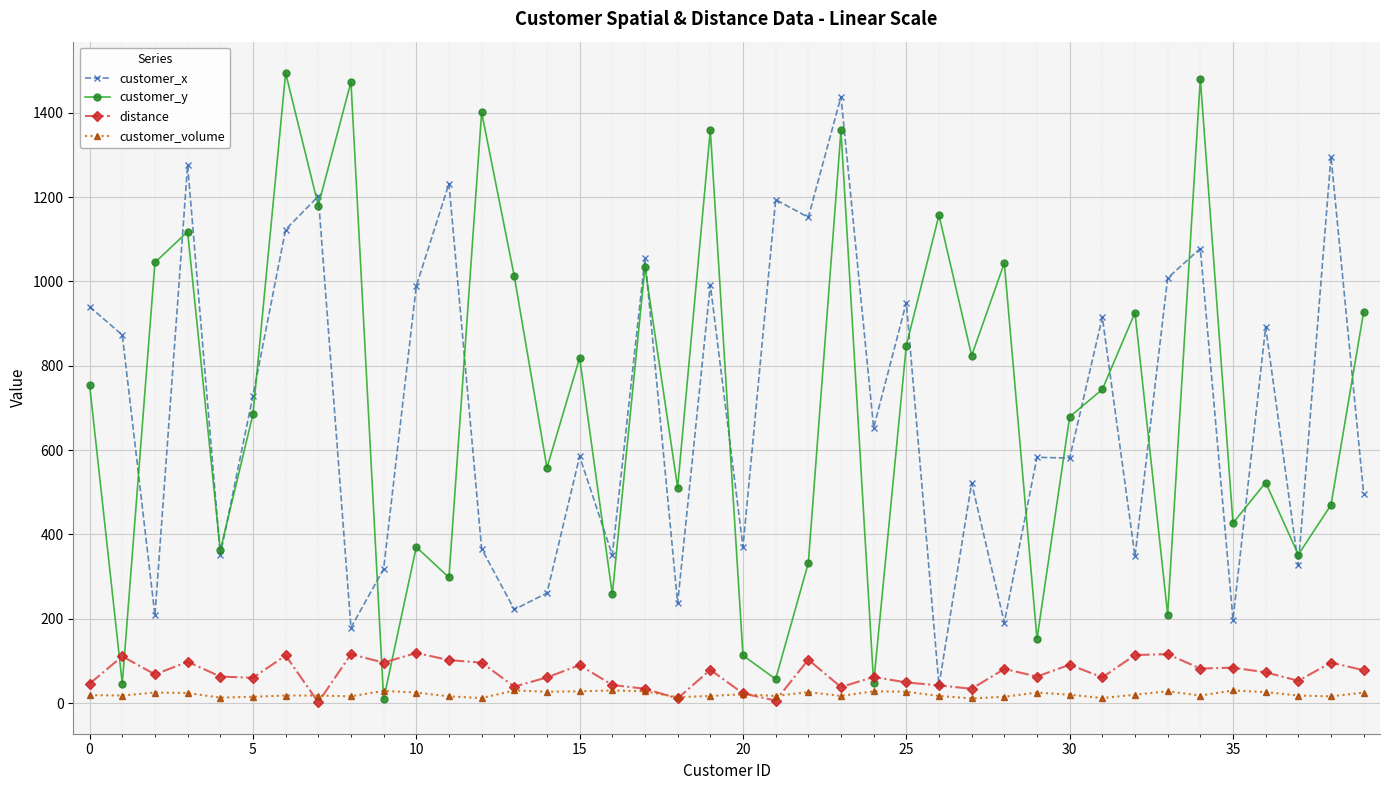

At how many categories does at least one series exceed 452?

34